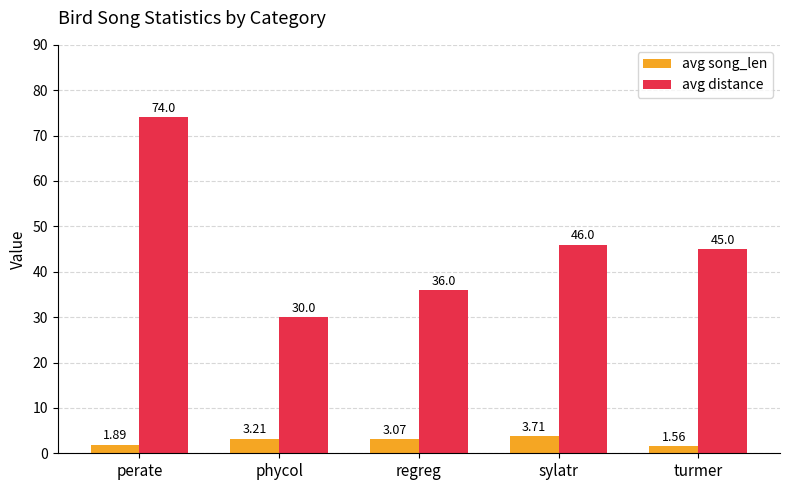

How many data points does each series have?

5